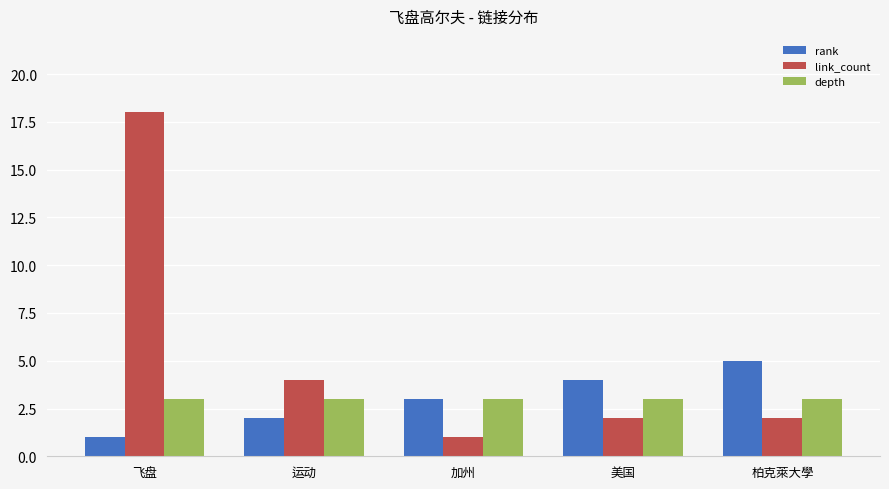

What is the label of the 1st bar from the right?

柏克萊大學